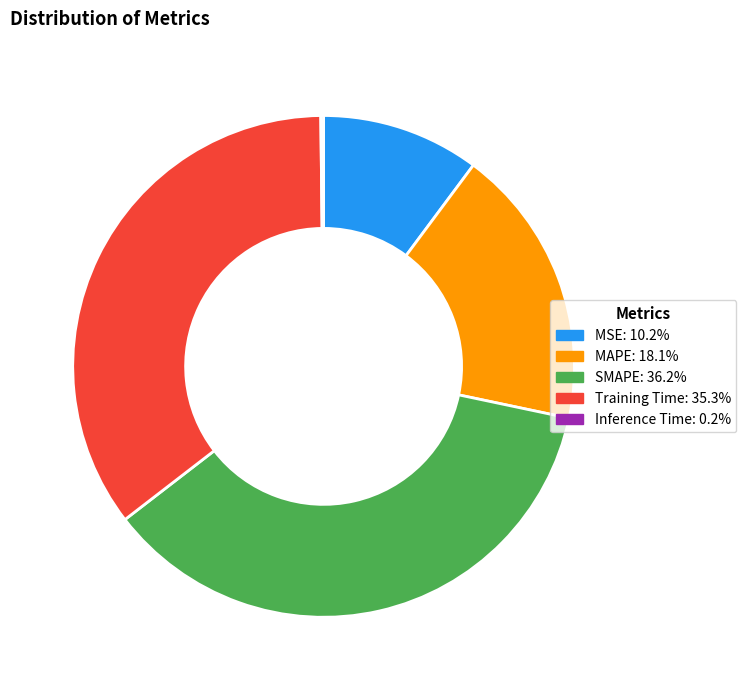

Which slice is the largest?

SMAPE